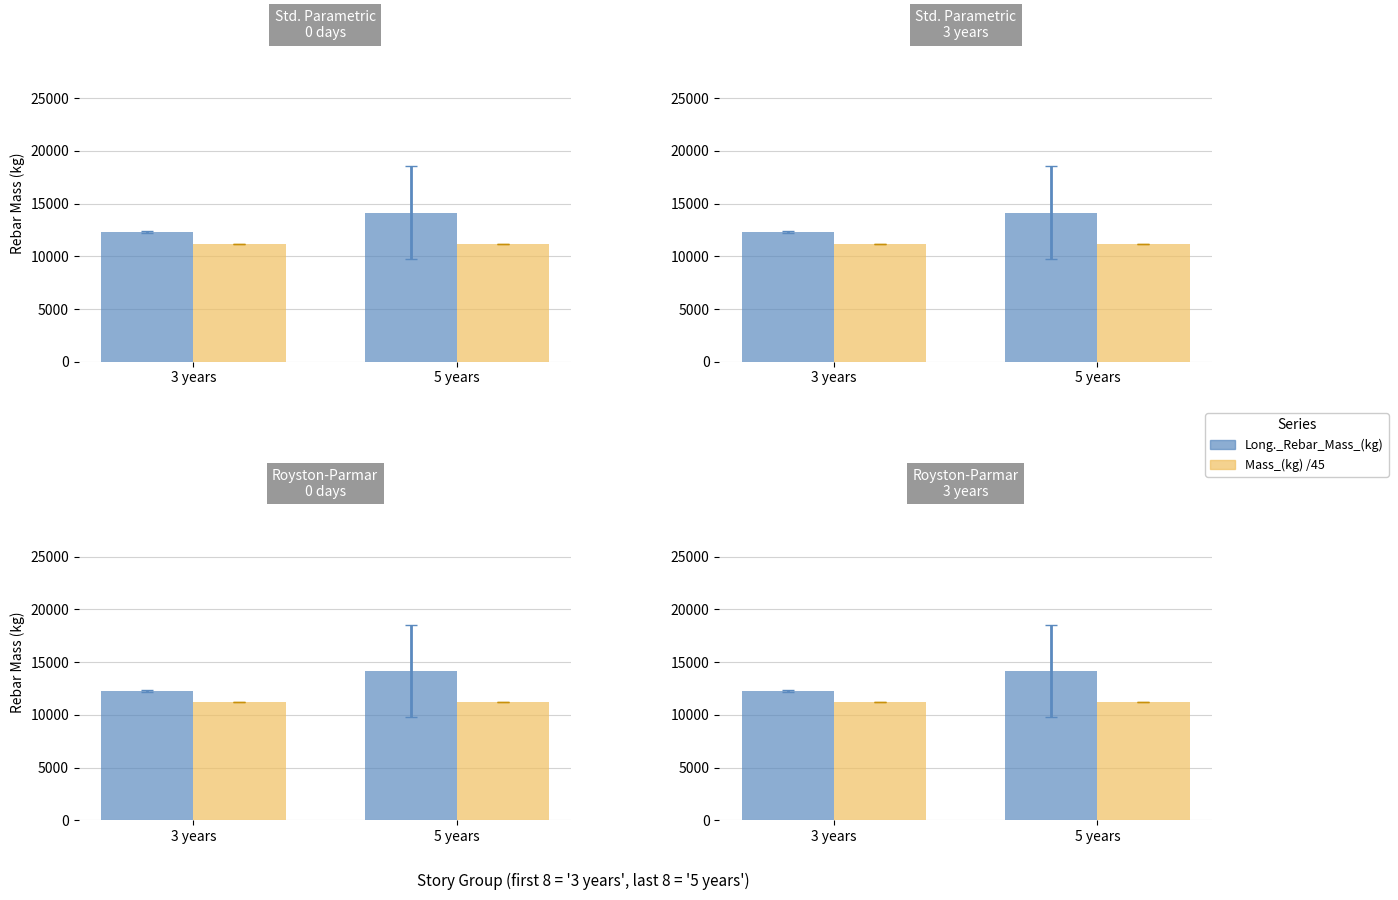

What is the average value of the Long._Rebar_Mass_(kg) series?

13223.2